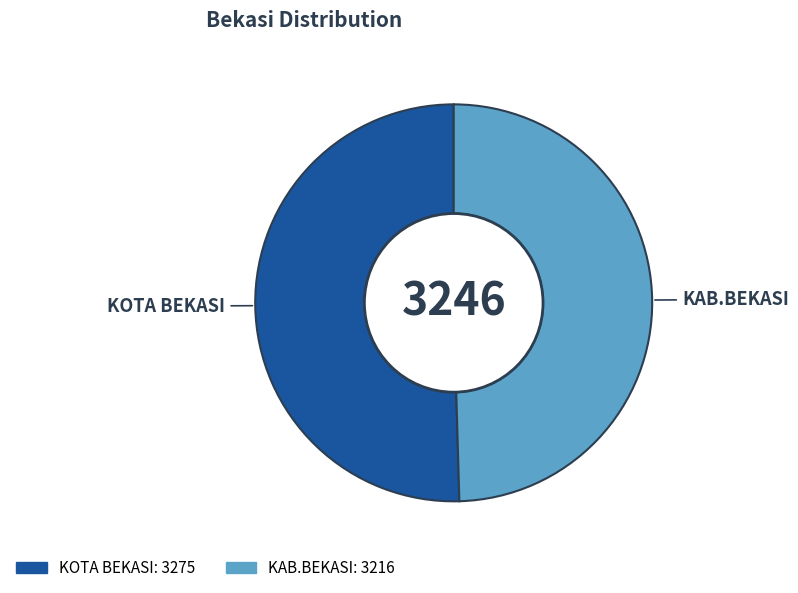

Which has a higher value, KAB.BEKASI or KOTA BEKASI?

KOTA BEKASI